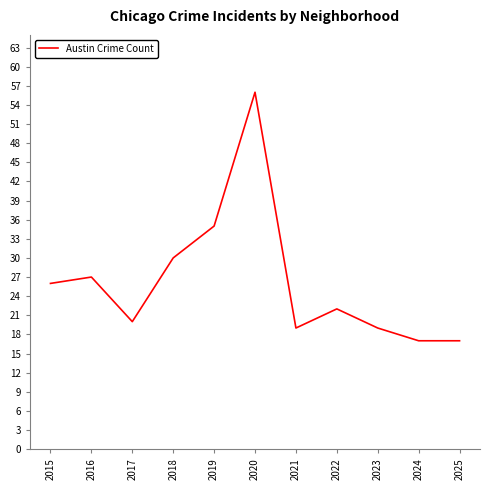

Between 2019 and 2016, which is larger?

2019